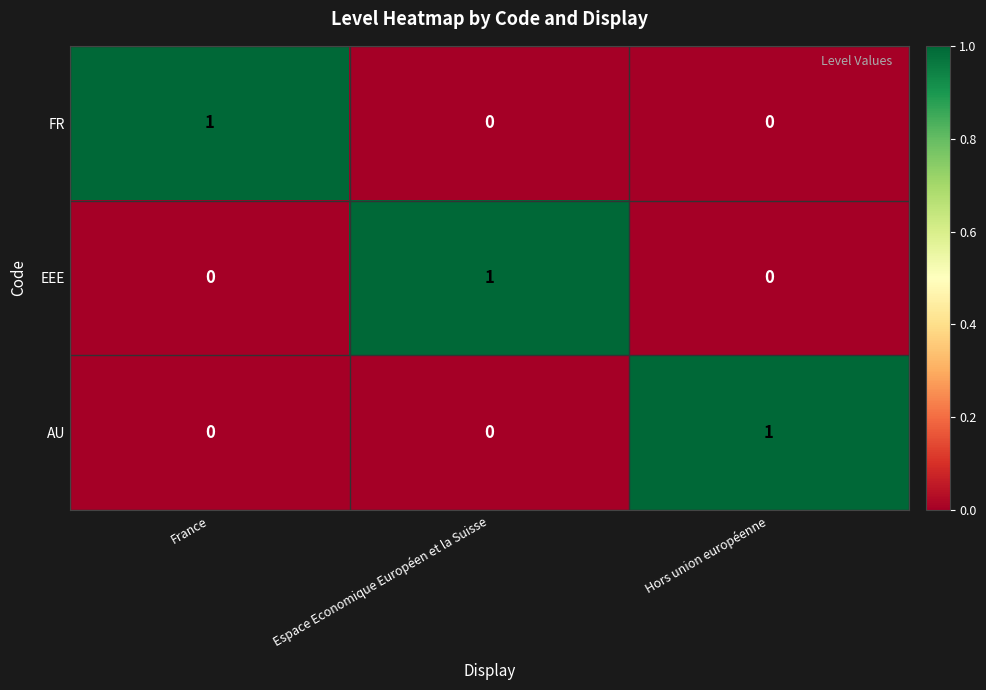

The AU series shows 0 at Espace Economique Européen et la Suisse. True or false?

True